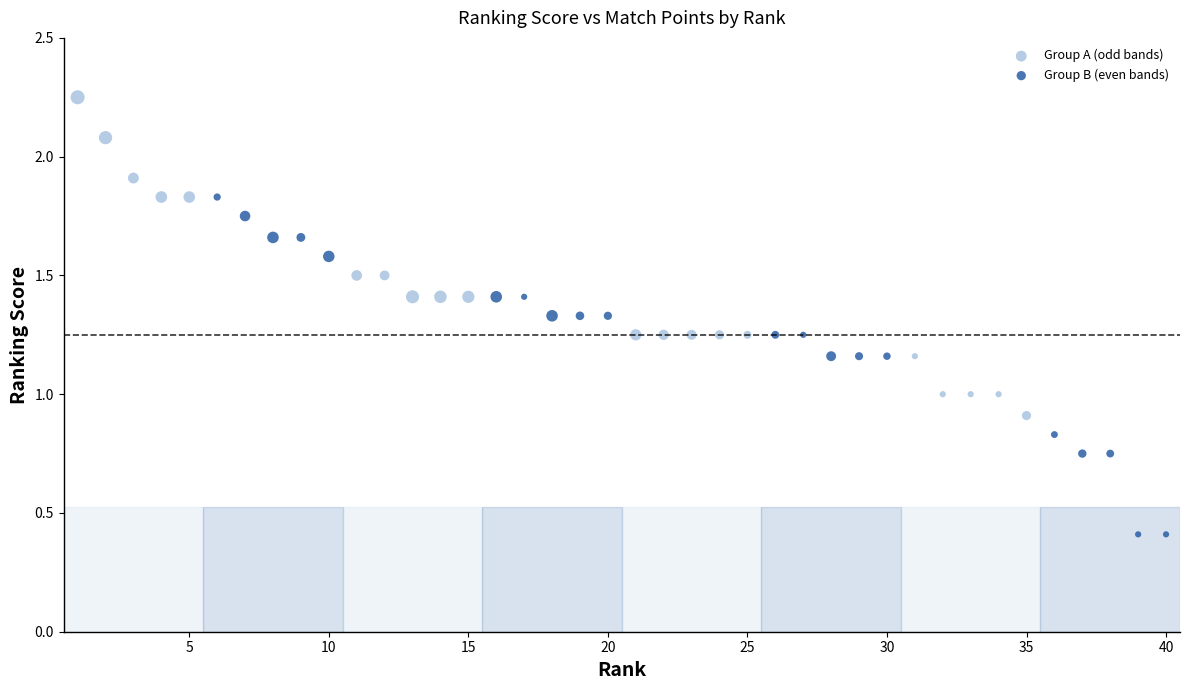

Which series has the largest Y range (max minus min)?

Group B (even bands)